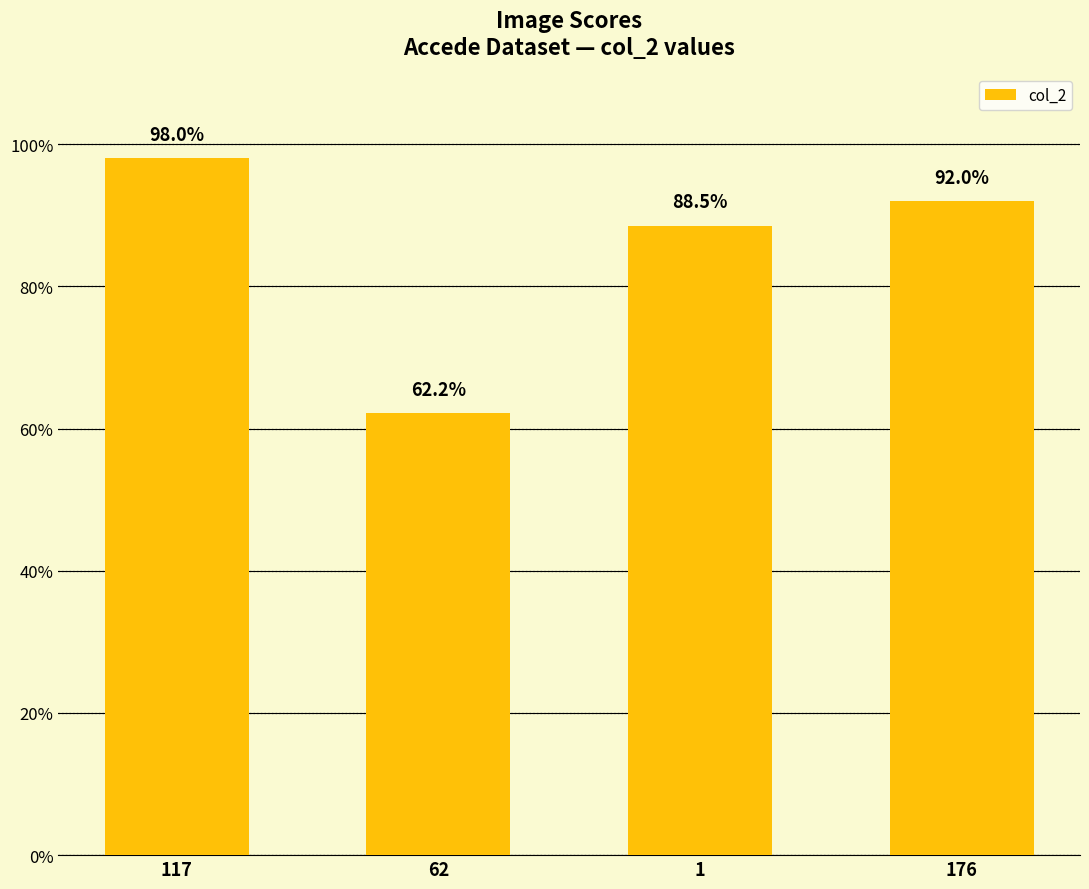

Reading right to left, extract all data points from this chart.

0.9	0.9	0.6	1.0